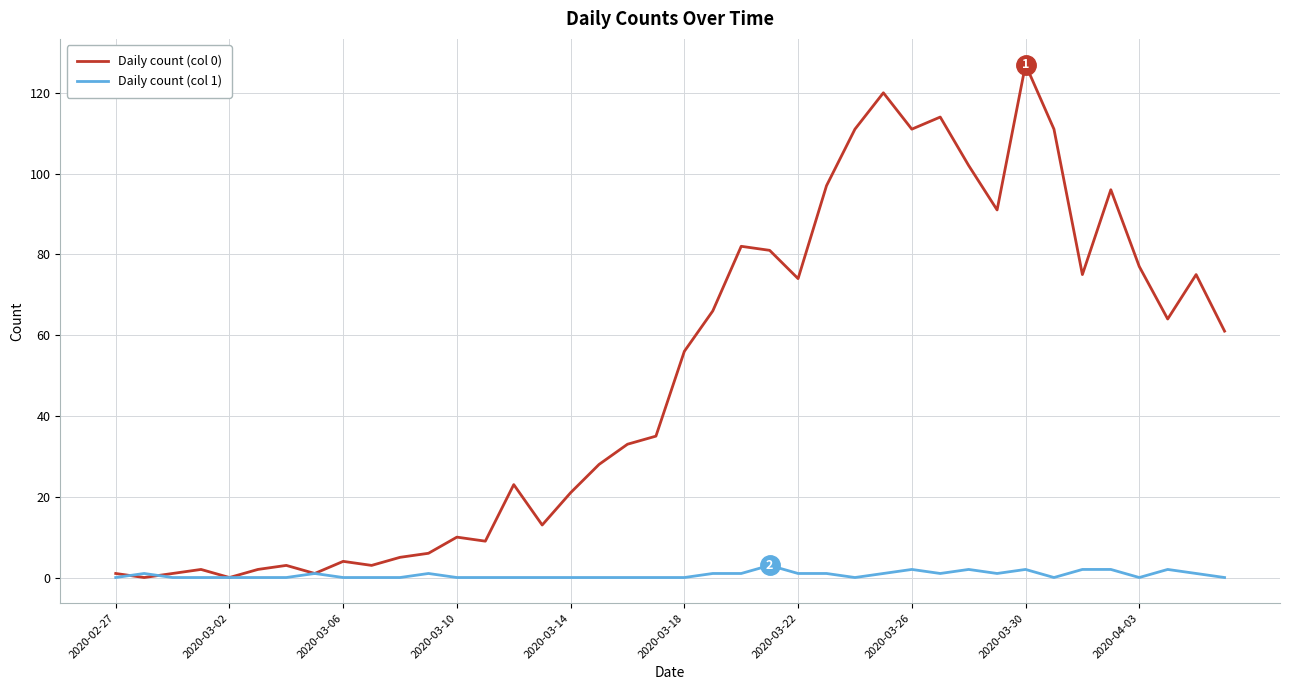

How many lines are shown in the chart?

2